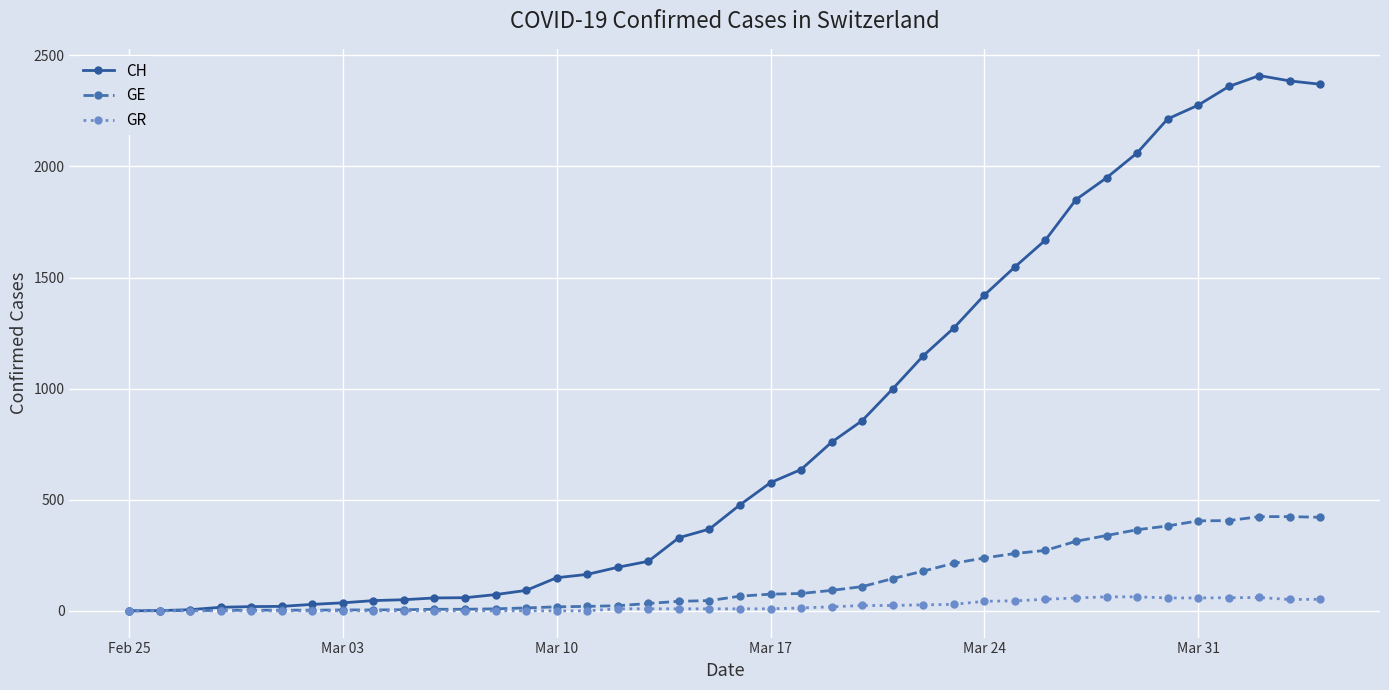

Rank the series by their maximum value, from lowest to highest.

GR, GE, CH